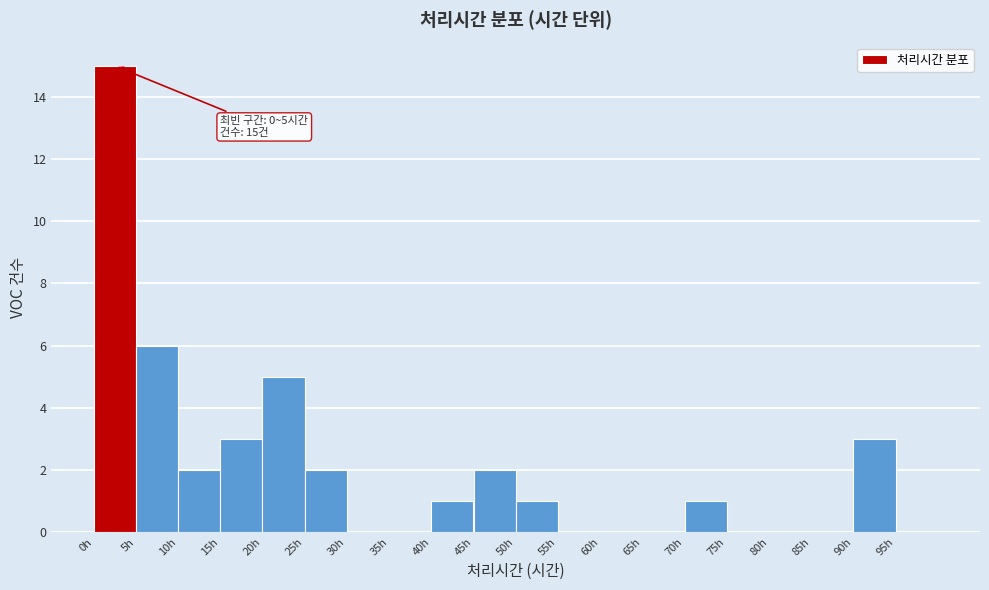

Which range on the x-axis has the tallest bar?

0 to 5